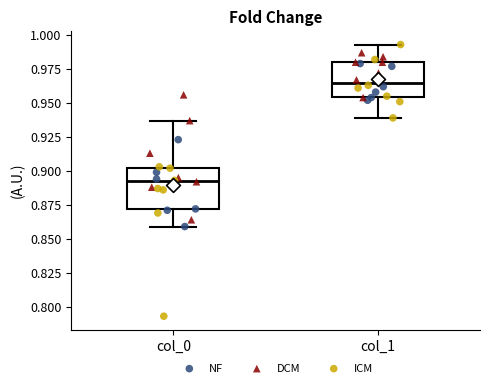

Which box is the tallest, from its lower edge to its upper edge?

col_0